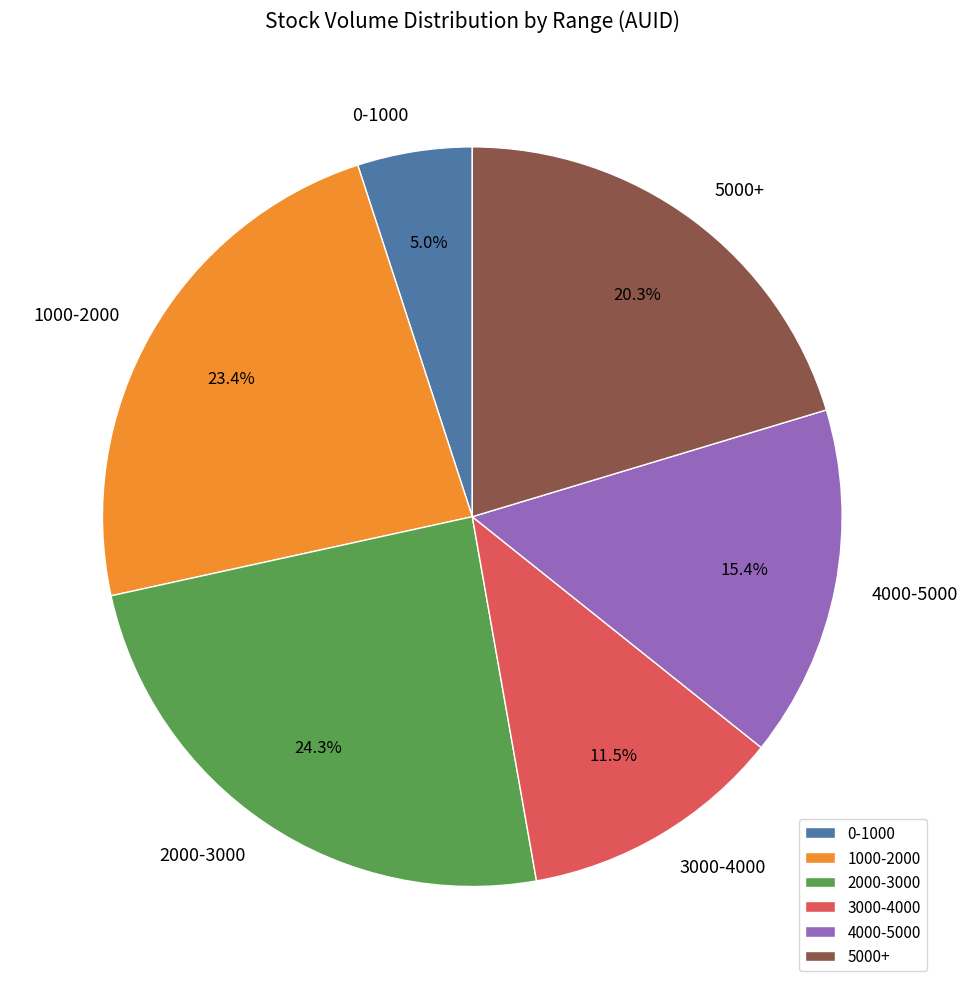

Between 5000+ and 4000-5000, which is larger?

5000+